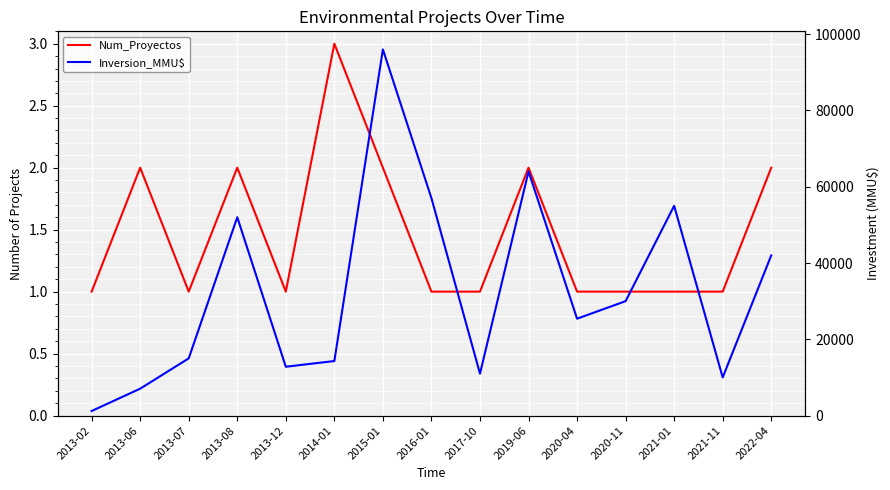

Between 2020-11 and 2021-01, which series saw the biggest shift?

Inversion_MMU$